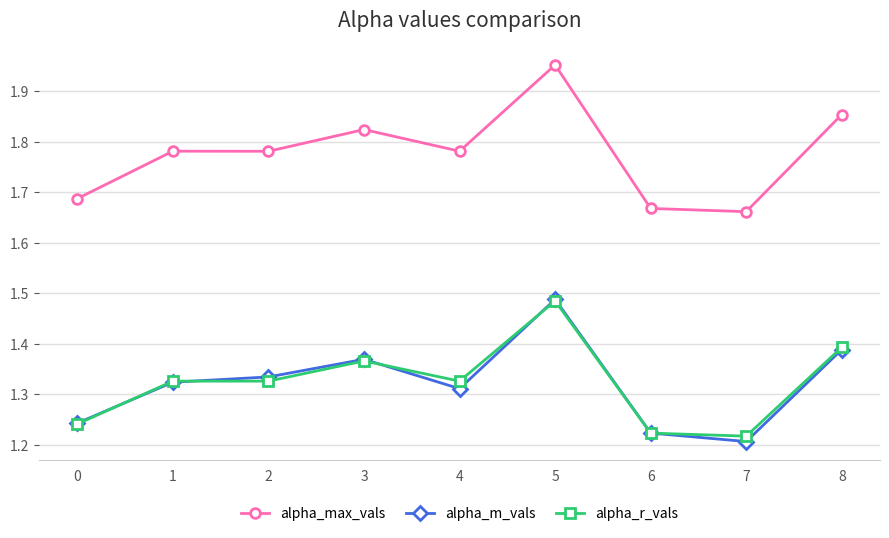

How many alpha_max_vals values are between 1 and 2?

9